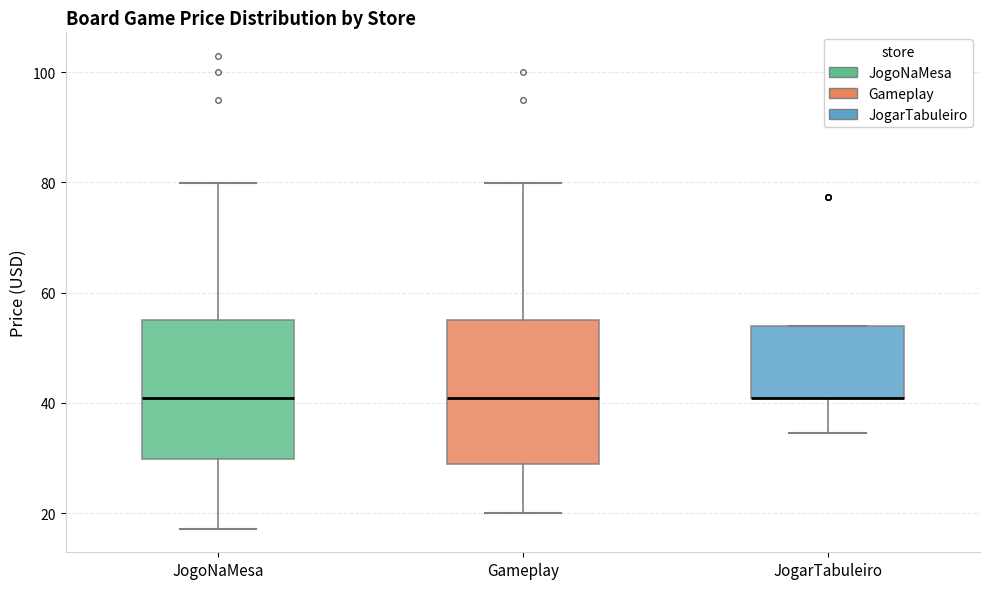

Reading left to right, read every box against the y-axis: the position of its median line, the range the box covers, and the ends of its whiskers. The values are not printed on the chart, so give them approximately, as read against the axis.

JogoNaMesa: median 40, box 30 to 54, whiskers 18 to 80
Gameplay: median 40, box 28 to 54, whiskers 20 to 80
JogarTabuleiro: median 40 (drawn on the box's lower edge), box 40 to 54, whiskers 34 to 54